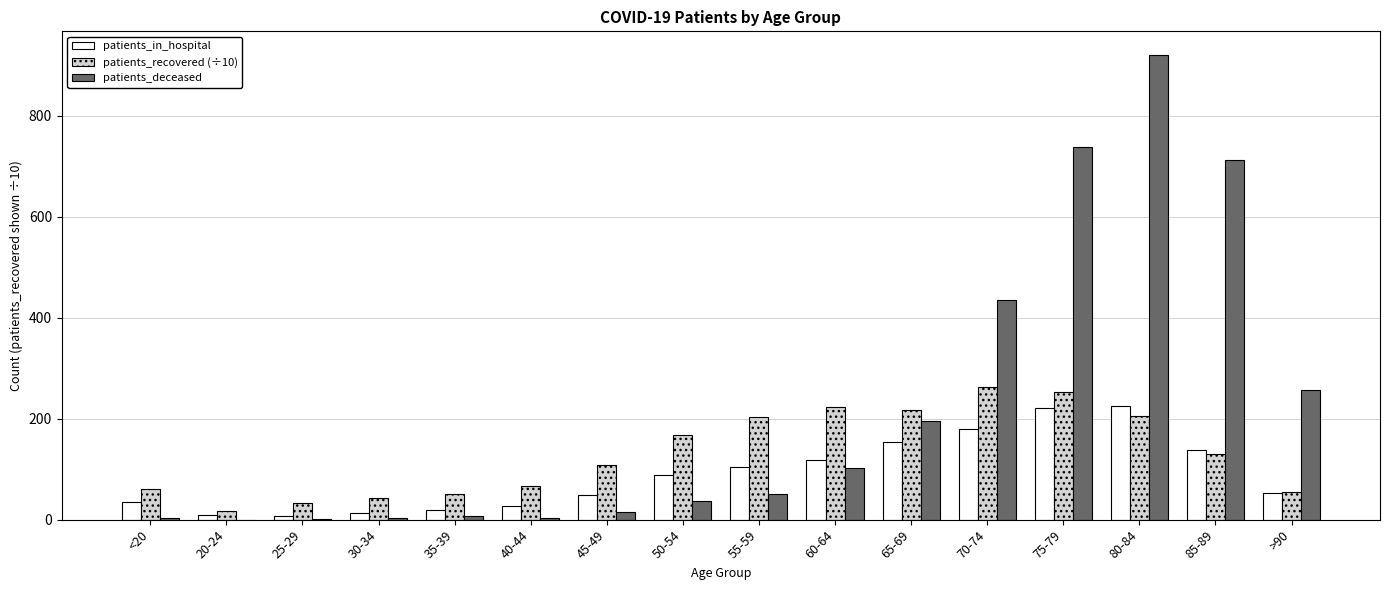

What is the sum of all patients_in_hospital values?

1441.0